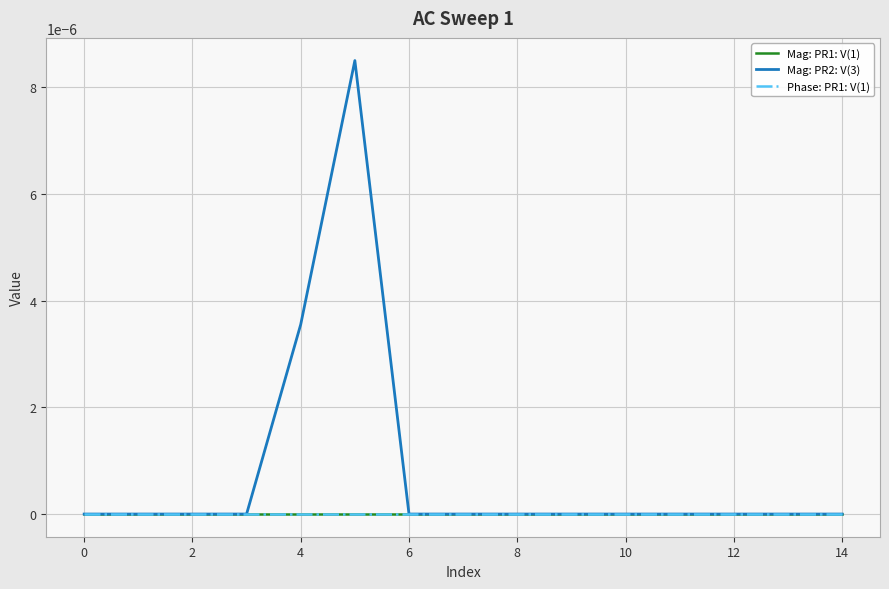

Which series has the largest range (max minus min)?

Mag: PR2: V(3)